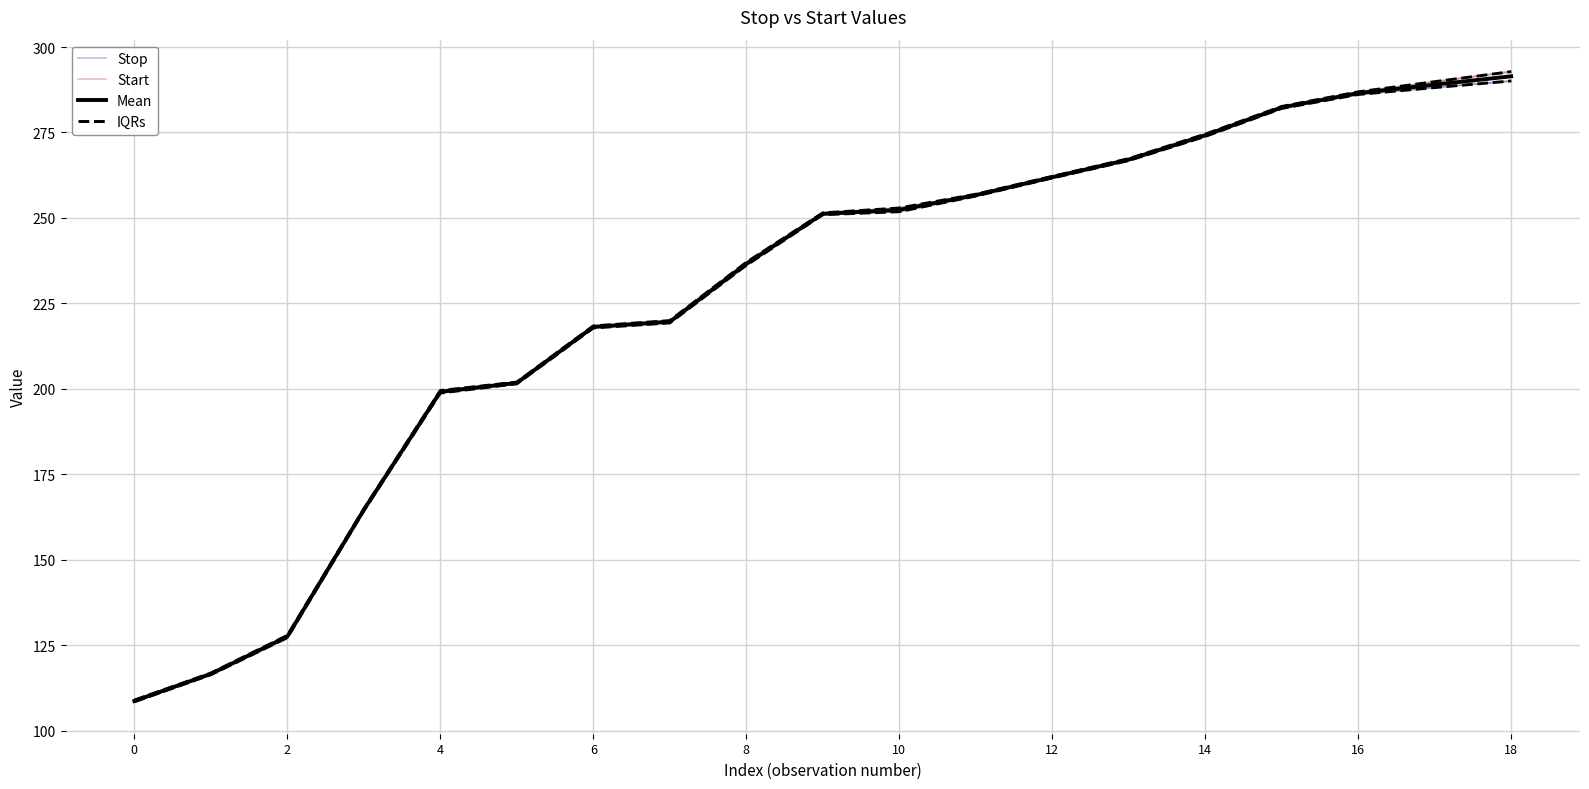

What is the value of the Stop point at the 18th from the left?

288.1